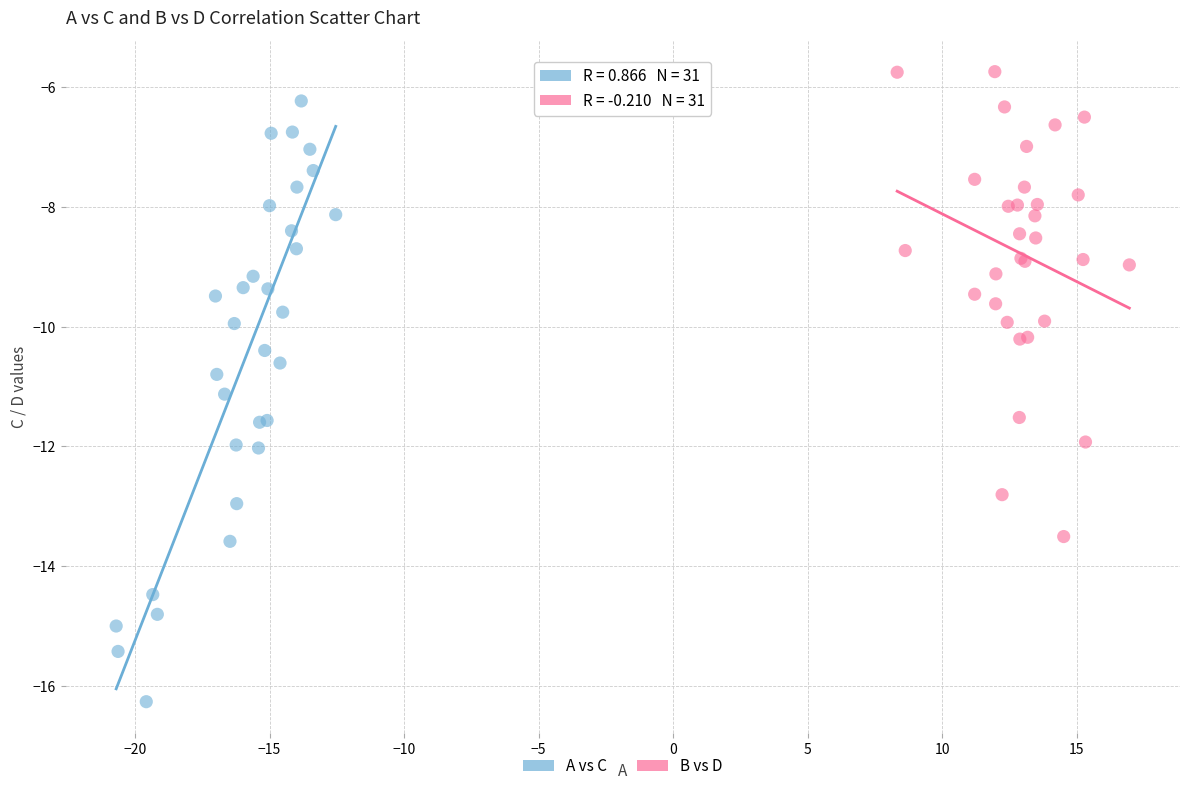

Which series contains the lowest Y value?

A vs C